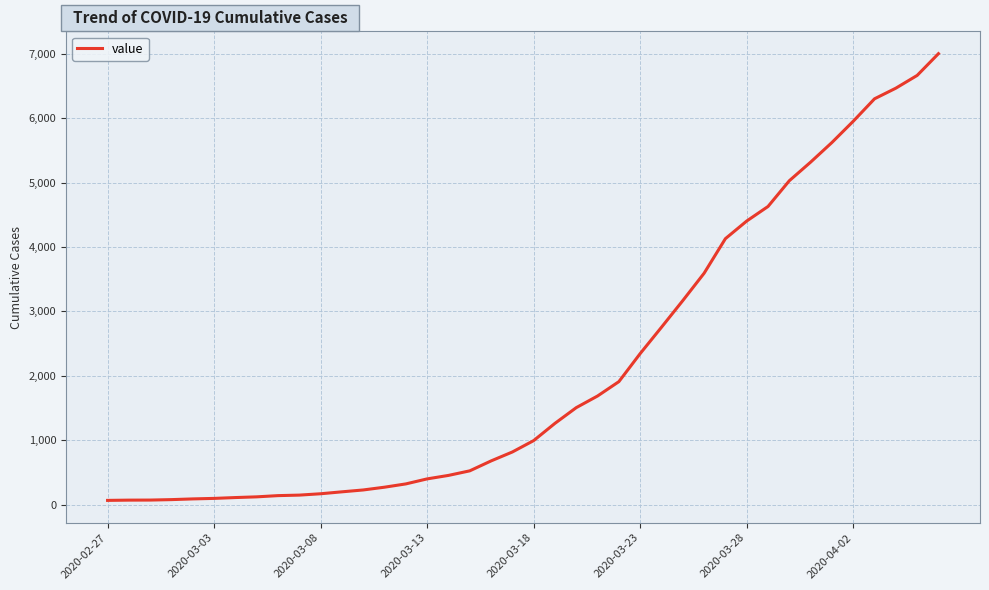

What is the difference between the maximum and minimum values?

6940